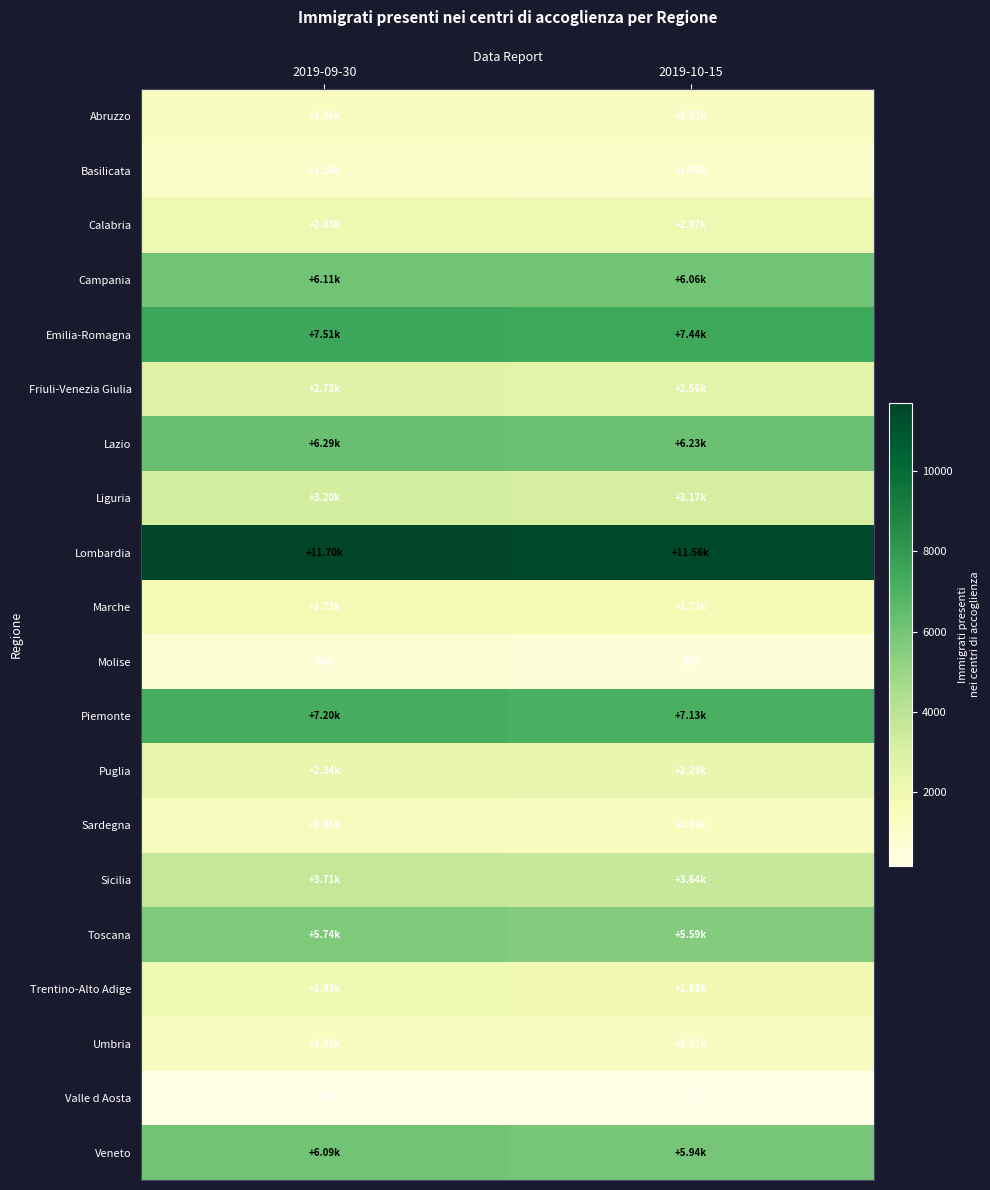

Rank the categories by Valle d Aosta value from highest to lowest.

2019-09-30, 2019-10-15